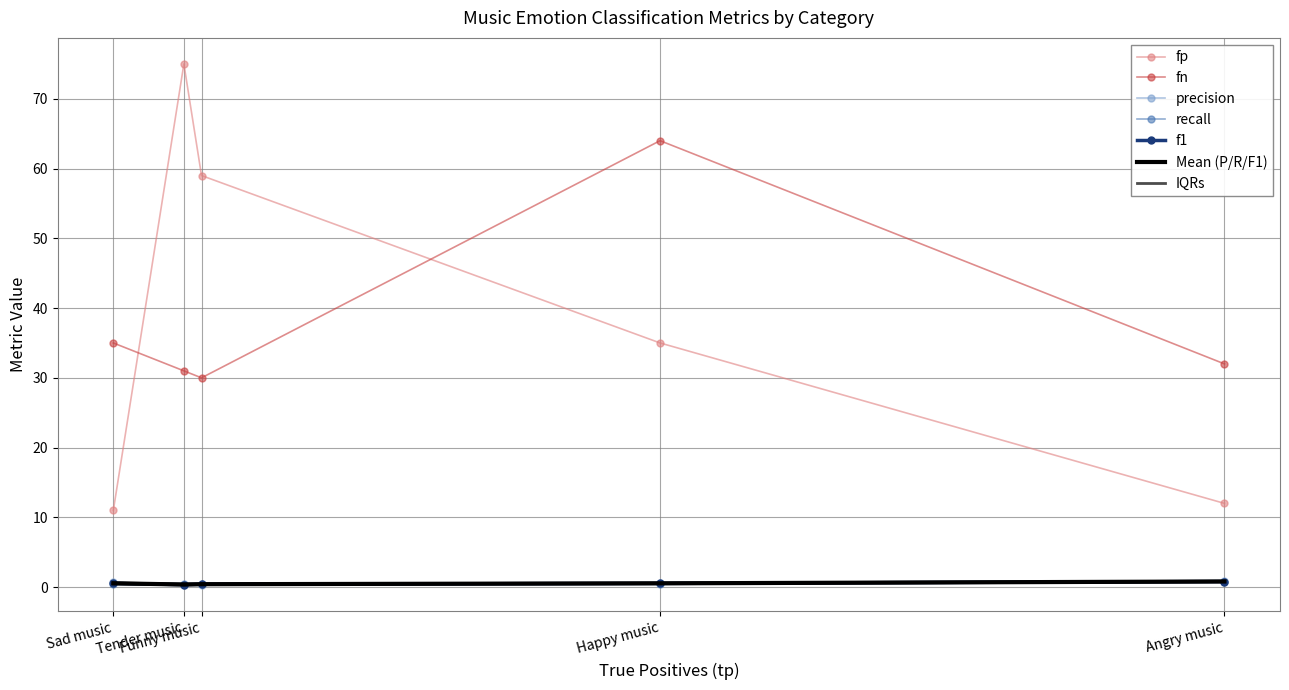

Rank the series by their maximum value, from lowest to highest.

recall, f1, precision, fn, fp